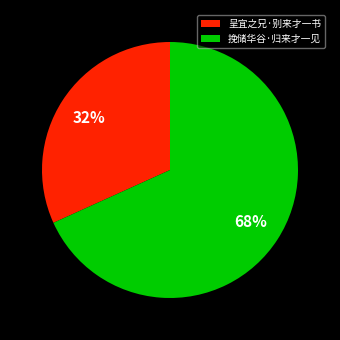

What is the ratio of the value at 呈宜之兄·别来才一书 to the value at 挽储华谷·归来才一见?

0.5